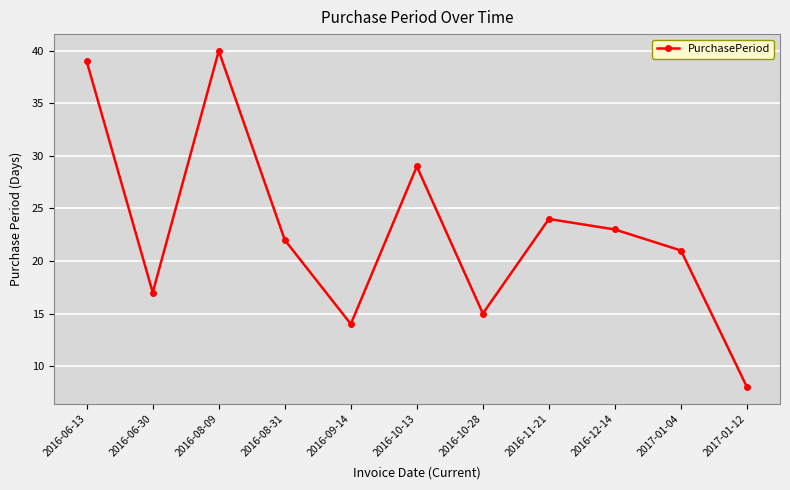

Where is the data nearest to the value 24?

2016-11-21